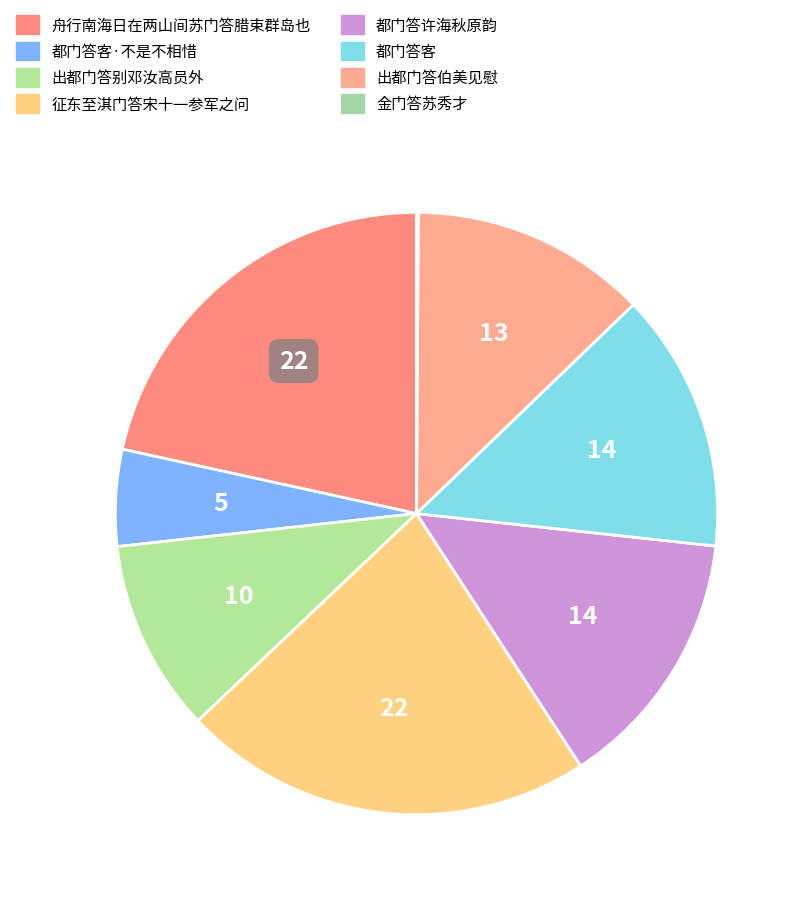

Count the number of slices in the pie.

8